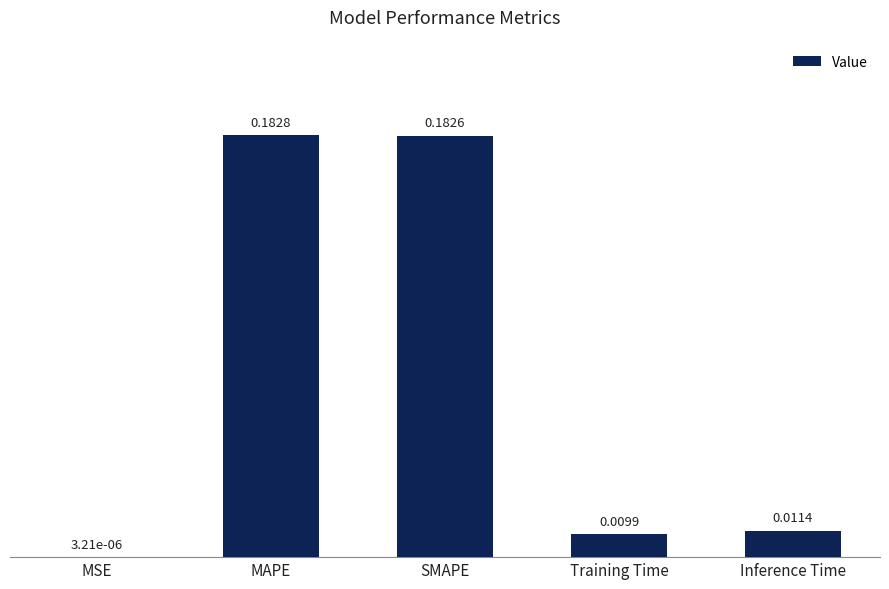

Between SMAPE and MAPE, which is larger?

MAPE